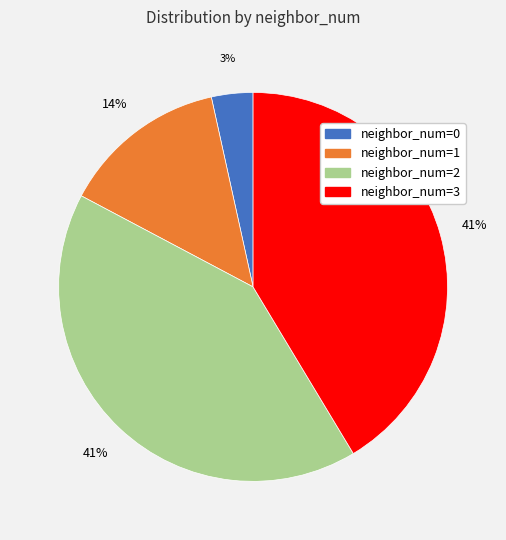

Between neighbor_num=3 and neighbor_num=1, which is larger?

neighbor_num=3